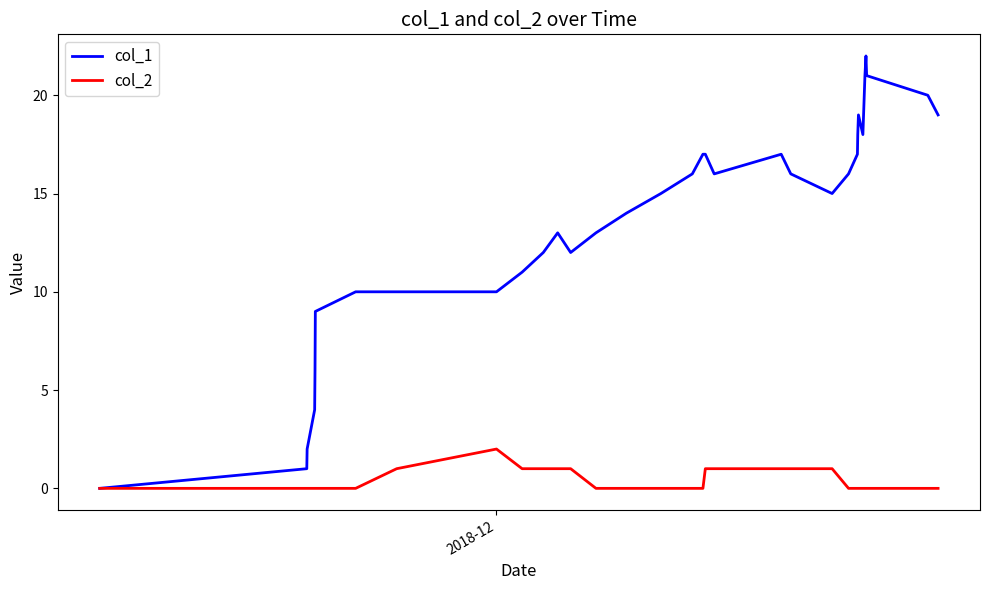

Rank the series by their average value, from highest to lowest.

col_1, col_2